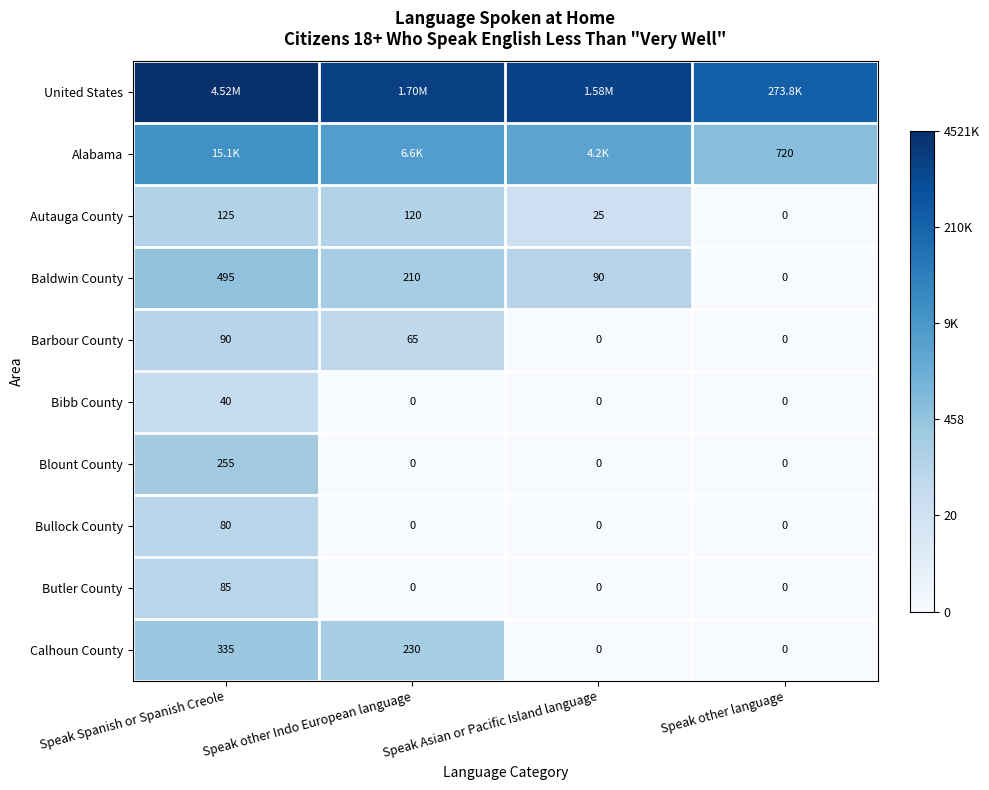

Which category has the highest value in the Bibb County series?

Speak Spanish or Spanish Creole